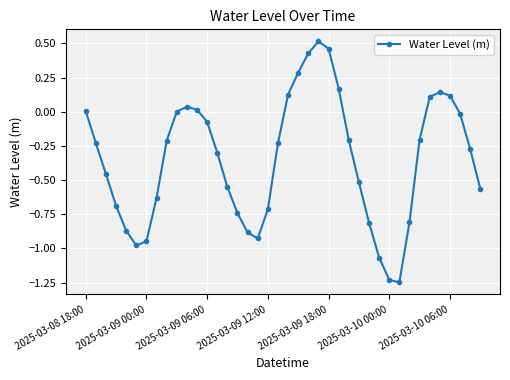

What is the value of the 33rd point from the left?

-0.8